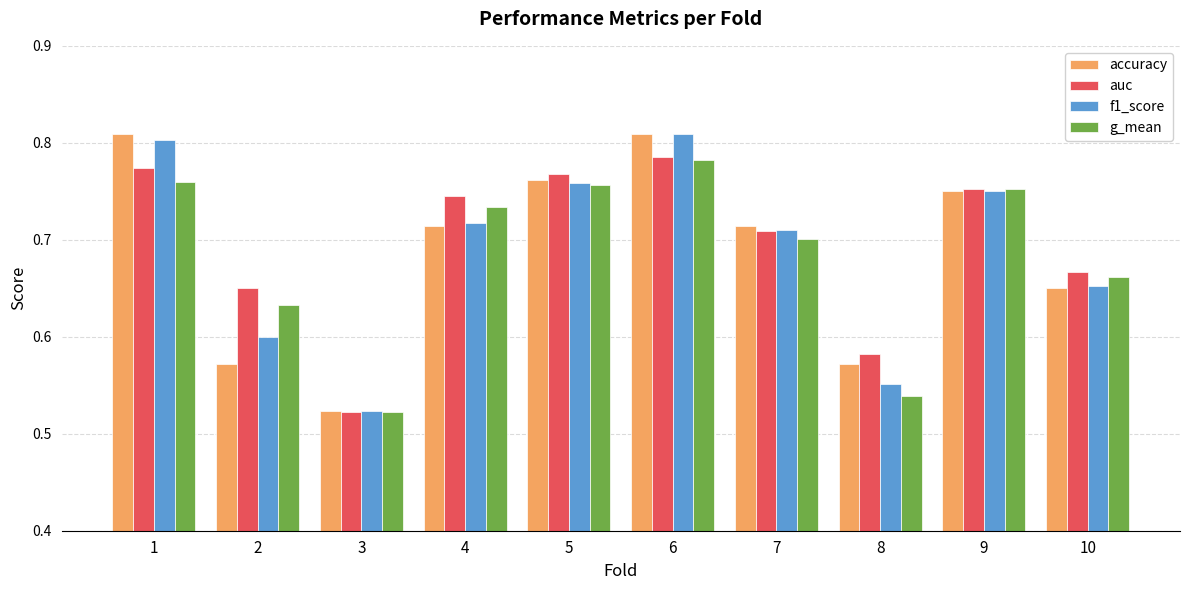

Is it true that g_mean equals 1.2 at 7?

False